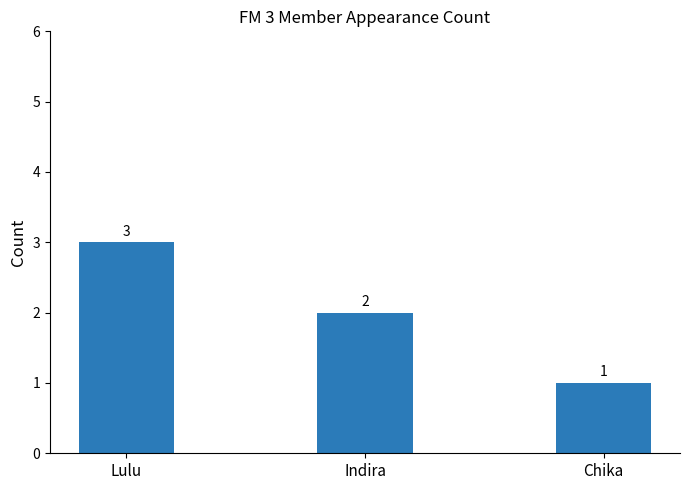

How many categories are shown in the chart?

3